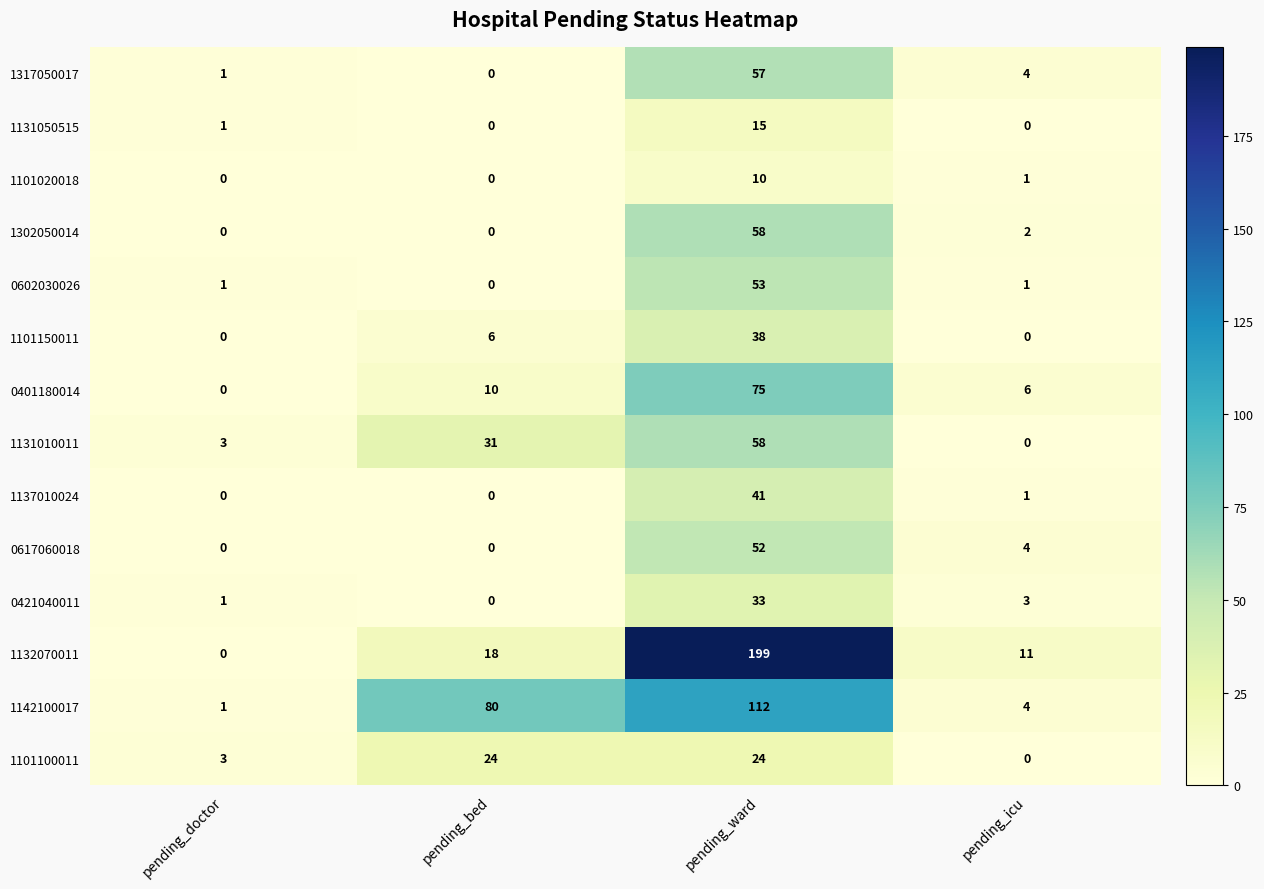

Where does the 1317050017 series first go above 4?

pending_ward